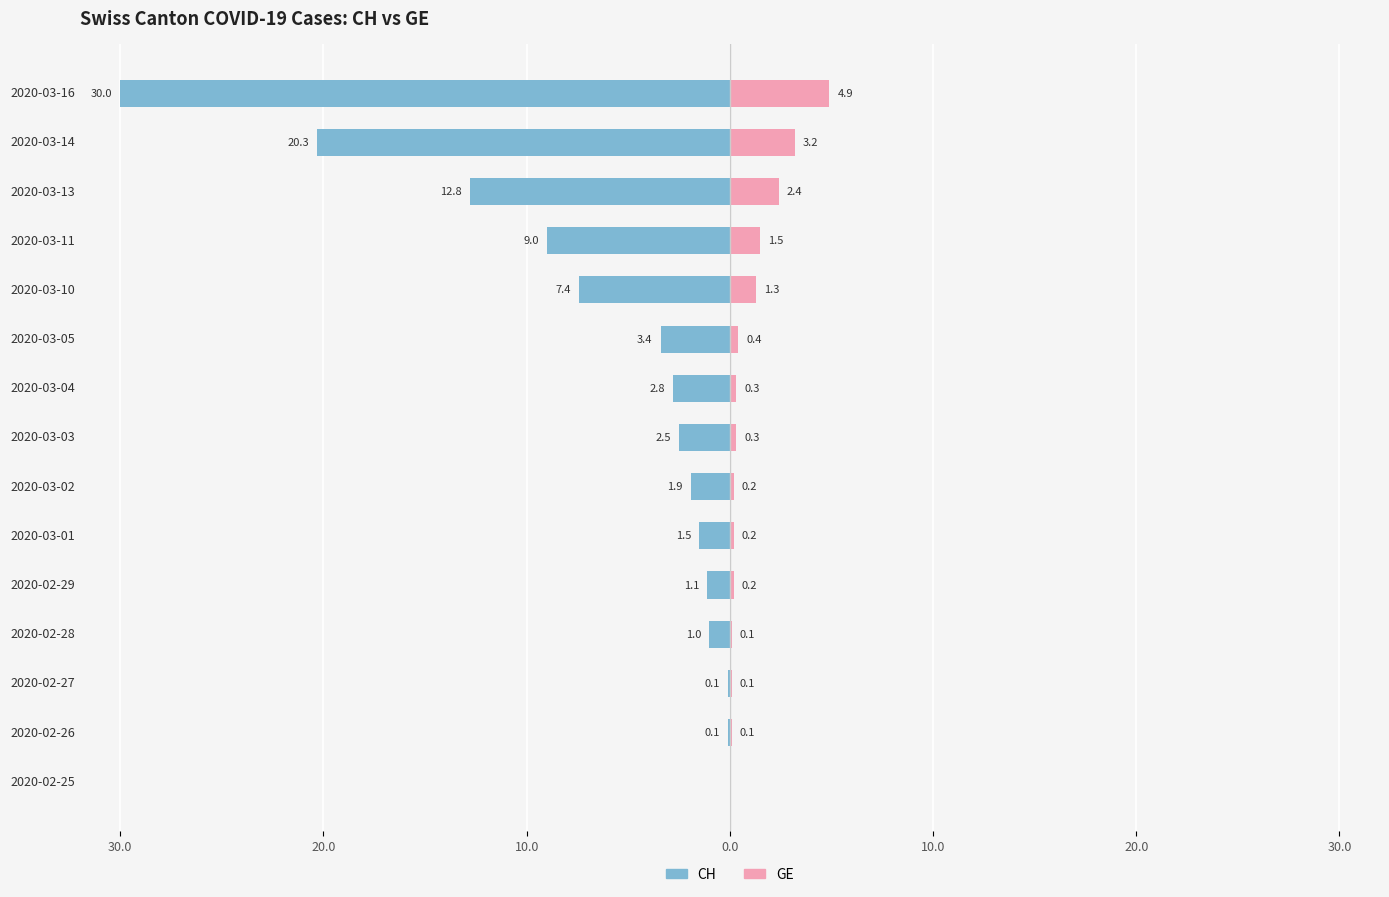

True or false: GE has a value of 0.3 at 2020-02-29.

False